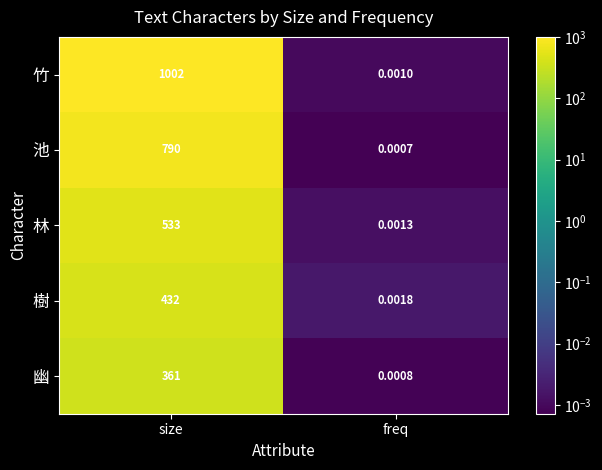

Rank the categories by 幽 value from highest to lowest.

size, freq